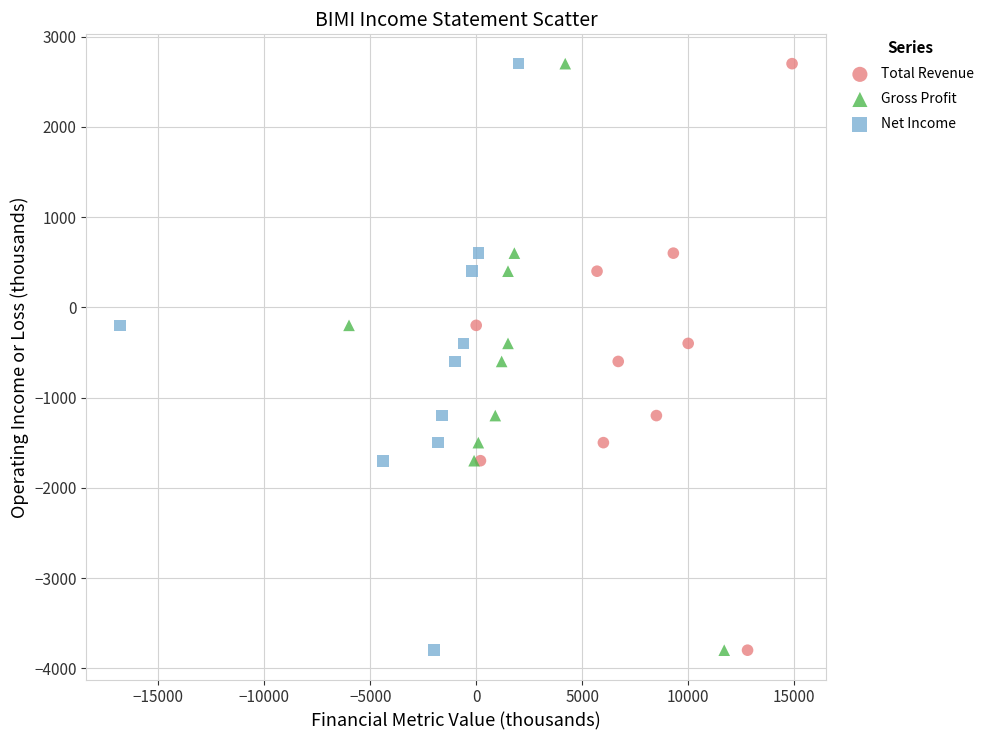

What are all the series names shown in the legend?

Total Revenue, Gross Profit, Net Income